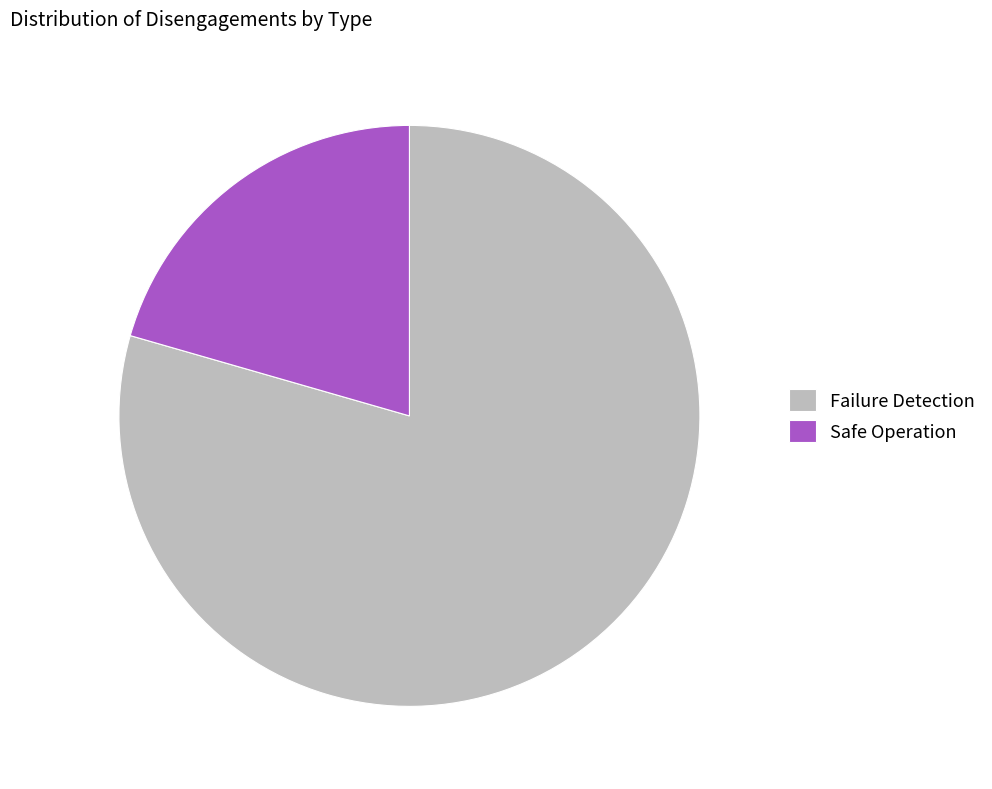

How many slices are in this pie chart?

2